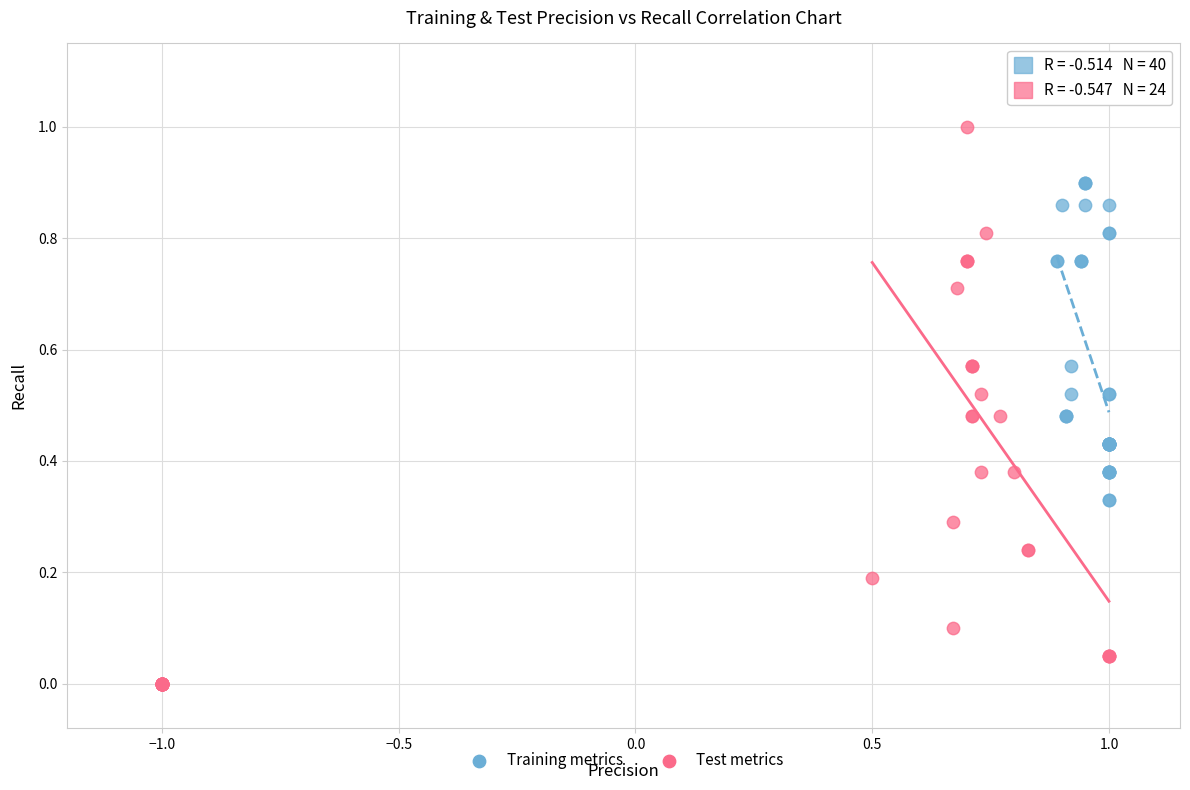

Which series contains the lowest Y value?

Test metrics